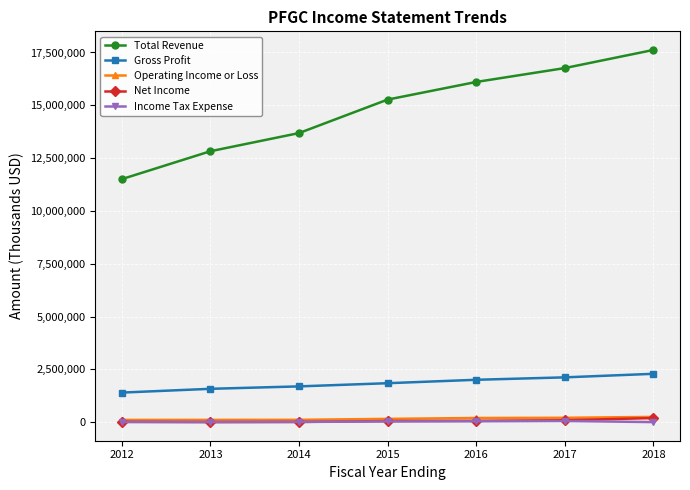

What is the difference between the maximum and minimum values in the Total Revenue series?

6114000